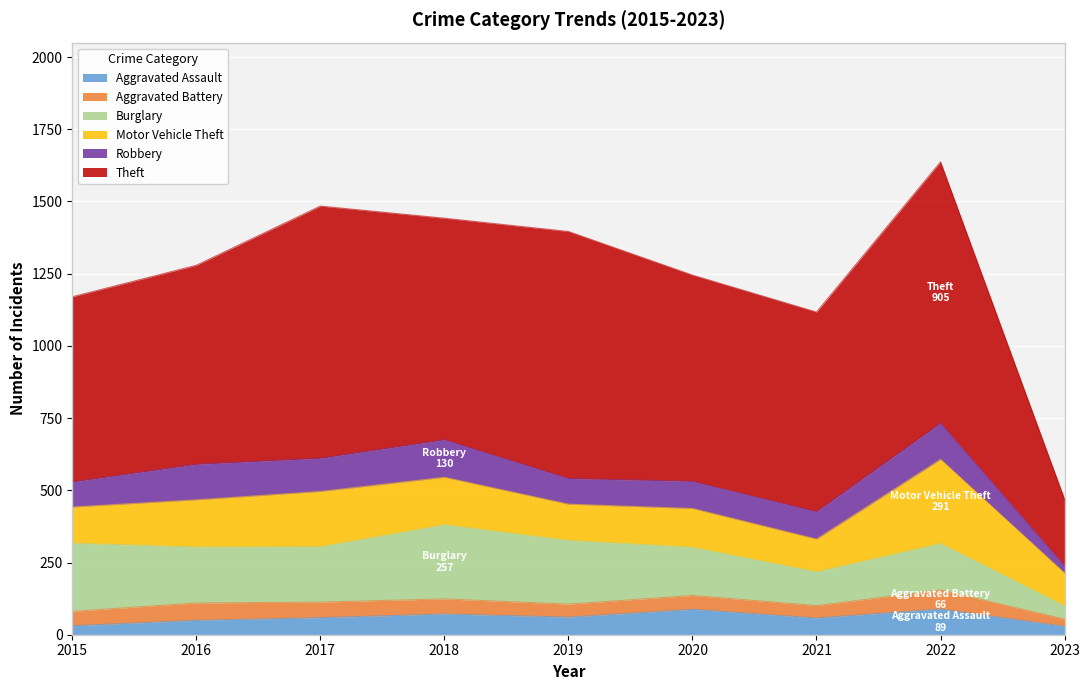

Where is Motor Vehicle Theft nearest to the value 202?

2017